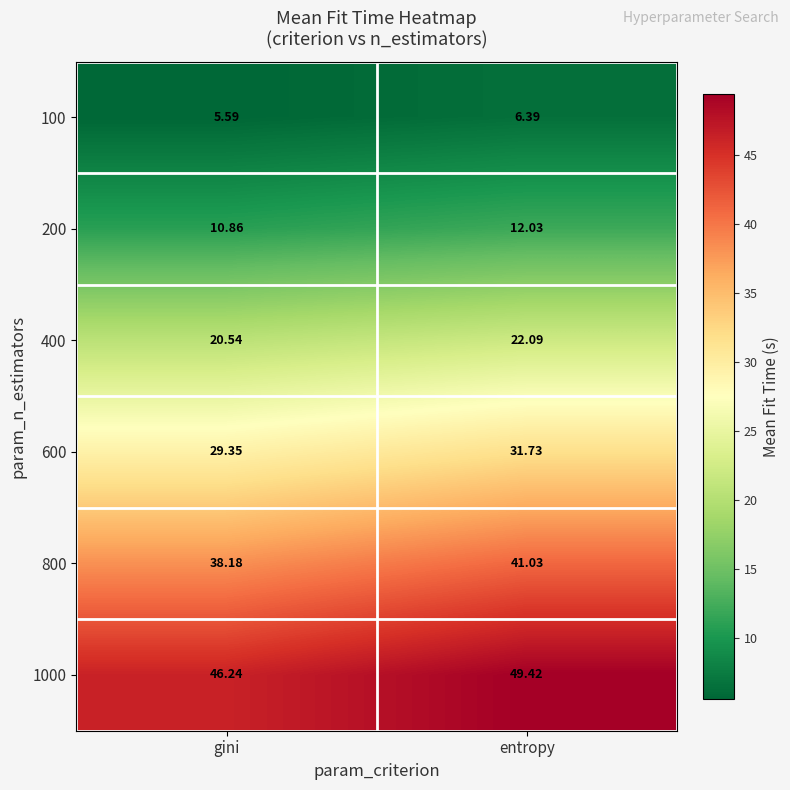

At which category does the chart reach its peak across all series?

entropy